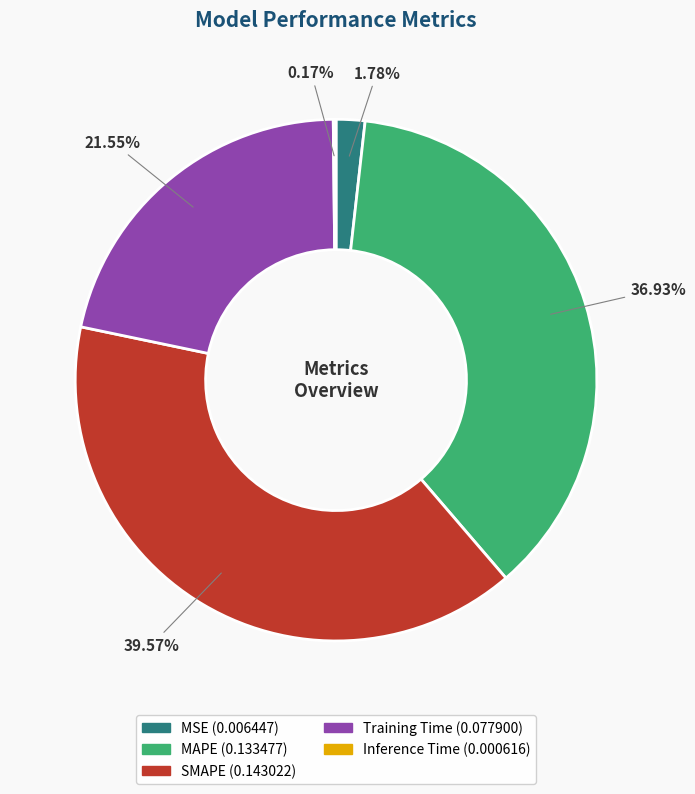

Is MAPE the majority of the pie?

No